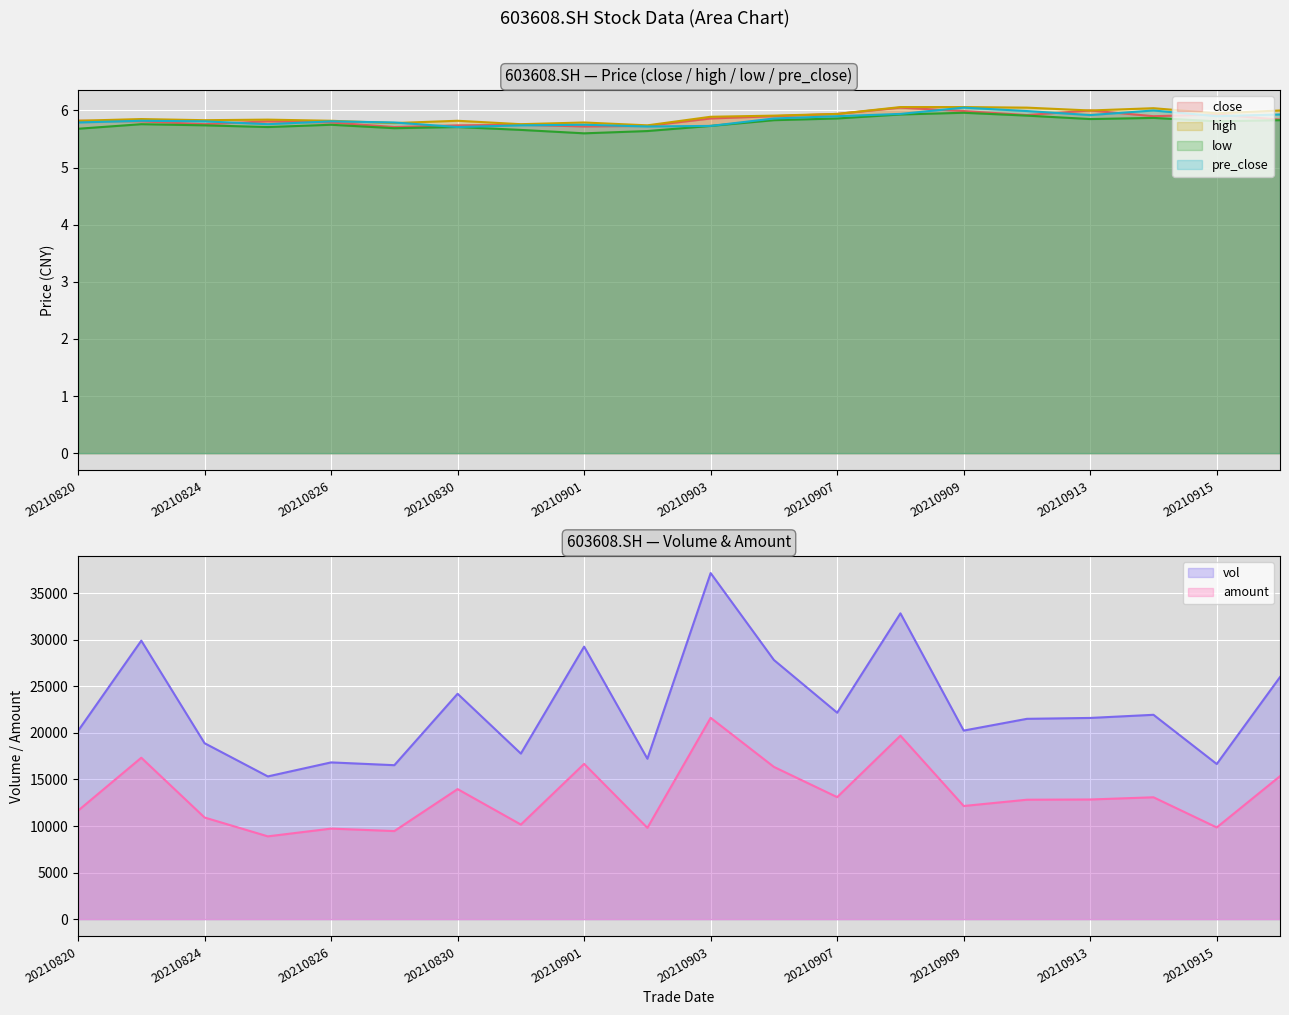

At which category does the chart reach its minimum across all series?

20210901